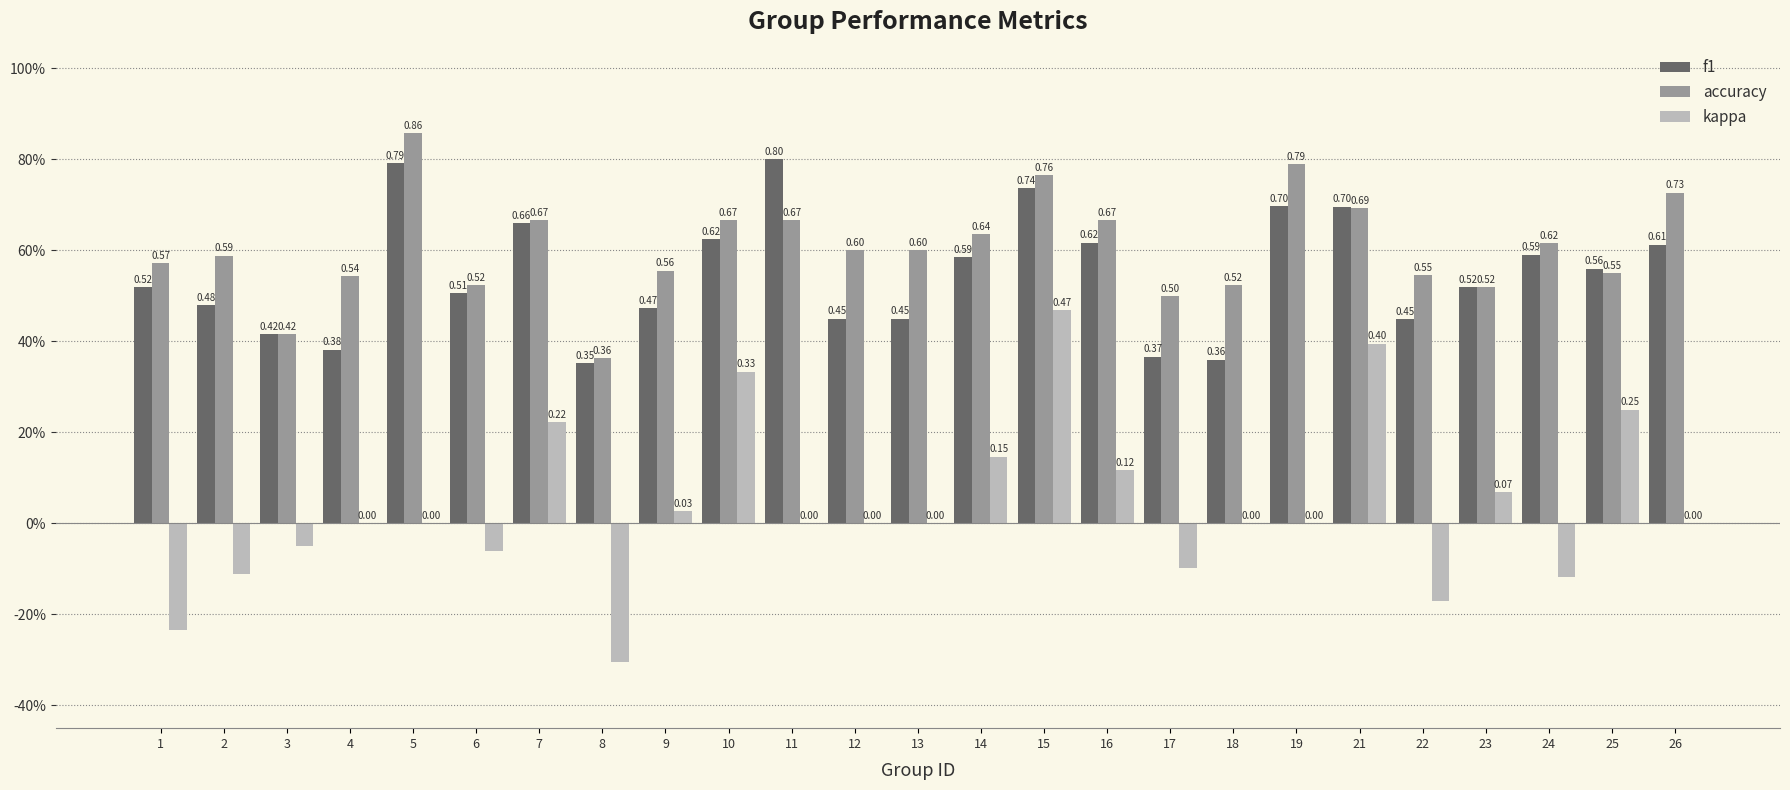

Are the bars grouped side by side (vs. stacked)?

Yes